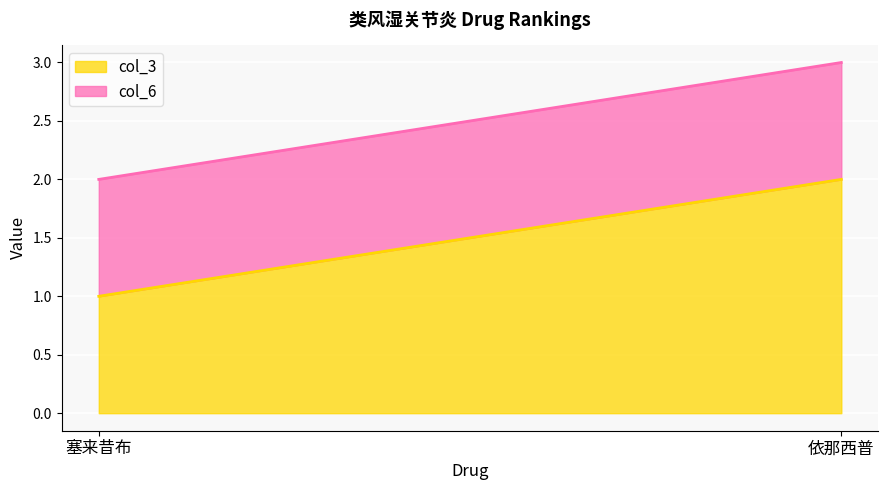

What is the label of the 1st point from the left?

塞来昔布